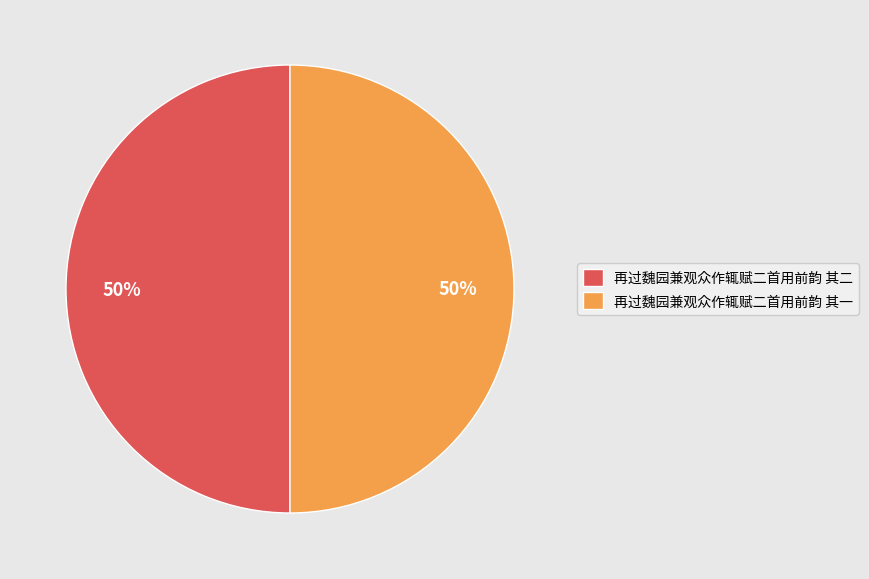

Do 再过魏园兼观众作辄赋二首用前韵 其二 and 再过魏园兼观众作辄赋二首用前韵 其一 together represent more than half of the pie?

Yes